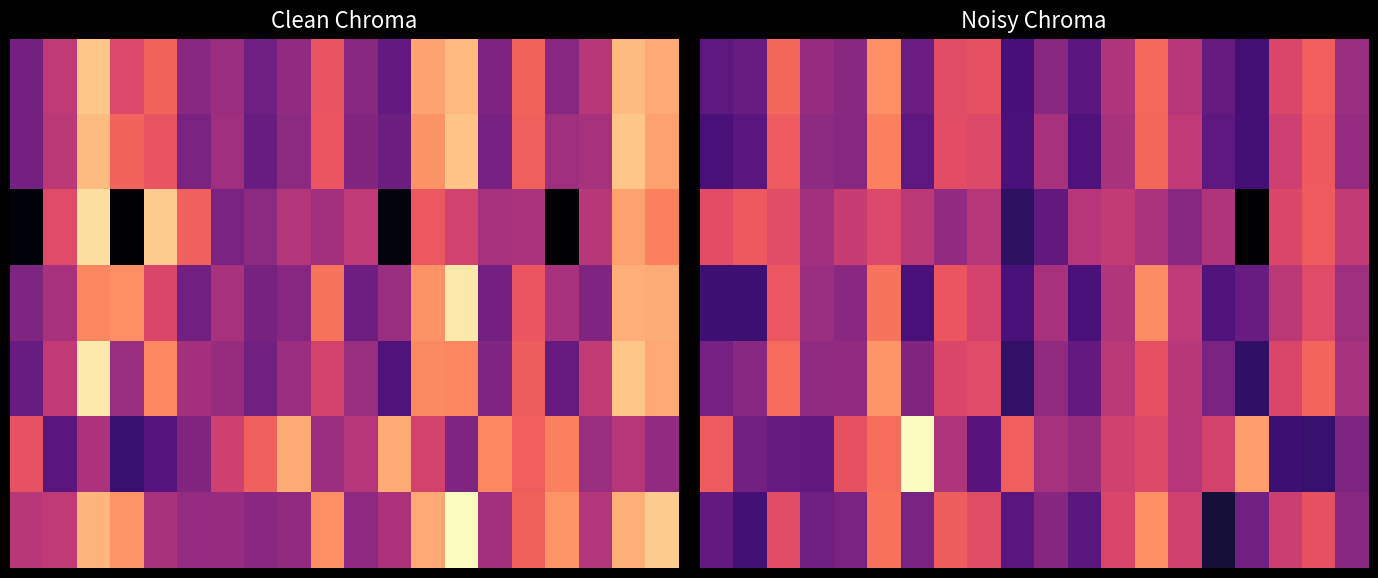

How many data points does each series have?

20